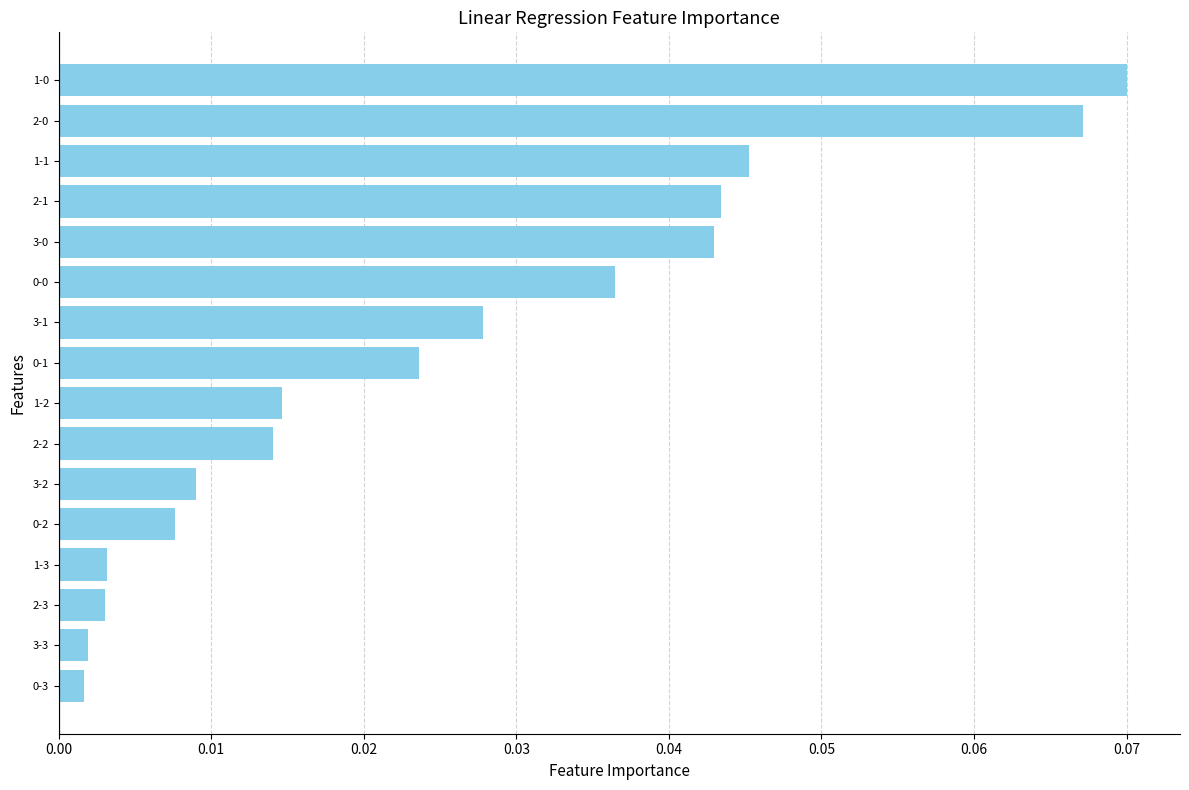

Does the chart contain stacked bars?

No